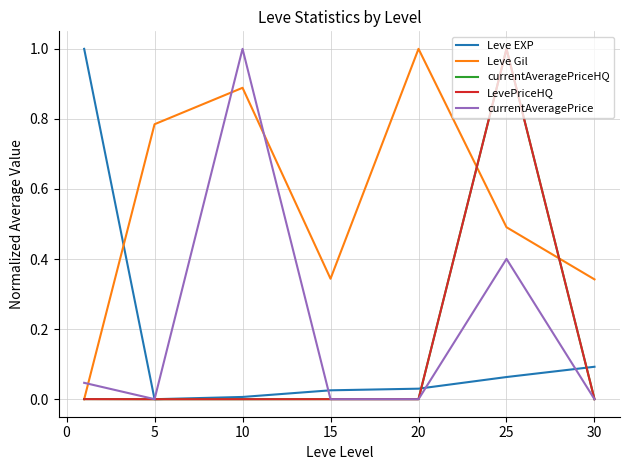

What is the difference between the maximum and second lowest values in the currentAveragePriceHQ series?

1.0